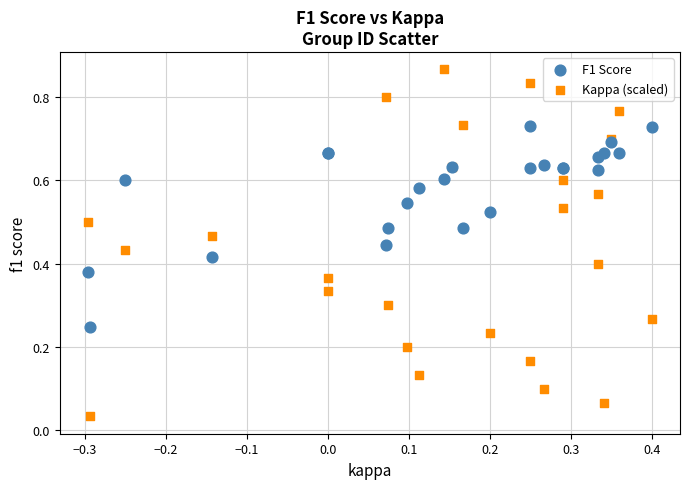

Which series contains the highest Y value?

Kappa (scaled)